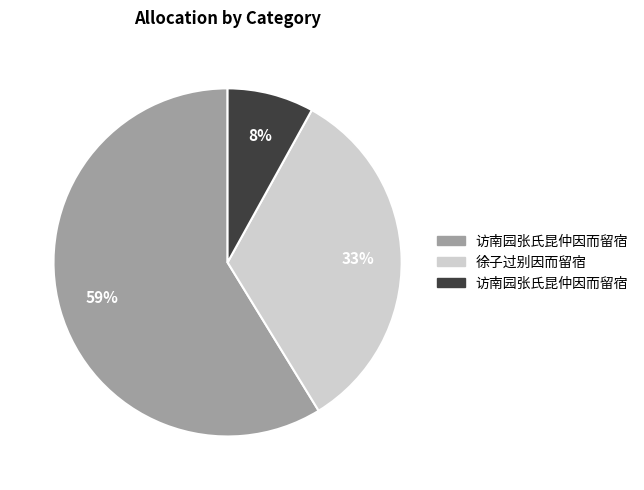

Is there a majority slice in this chart?

Yes